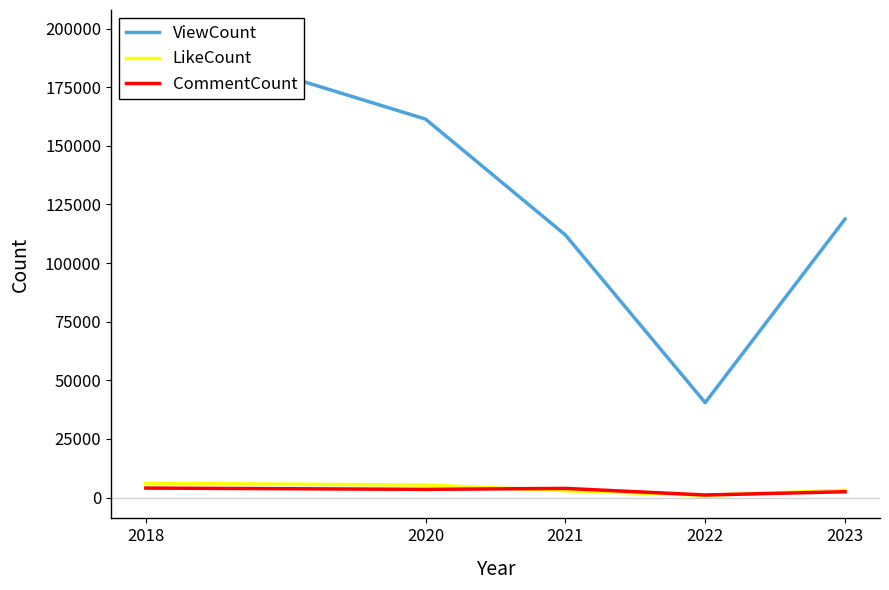

True or false: LikeCount has more than 2 interior local peaks.

False